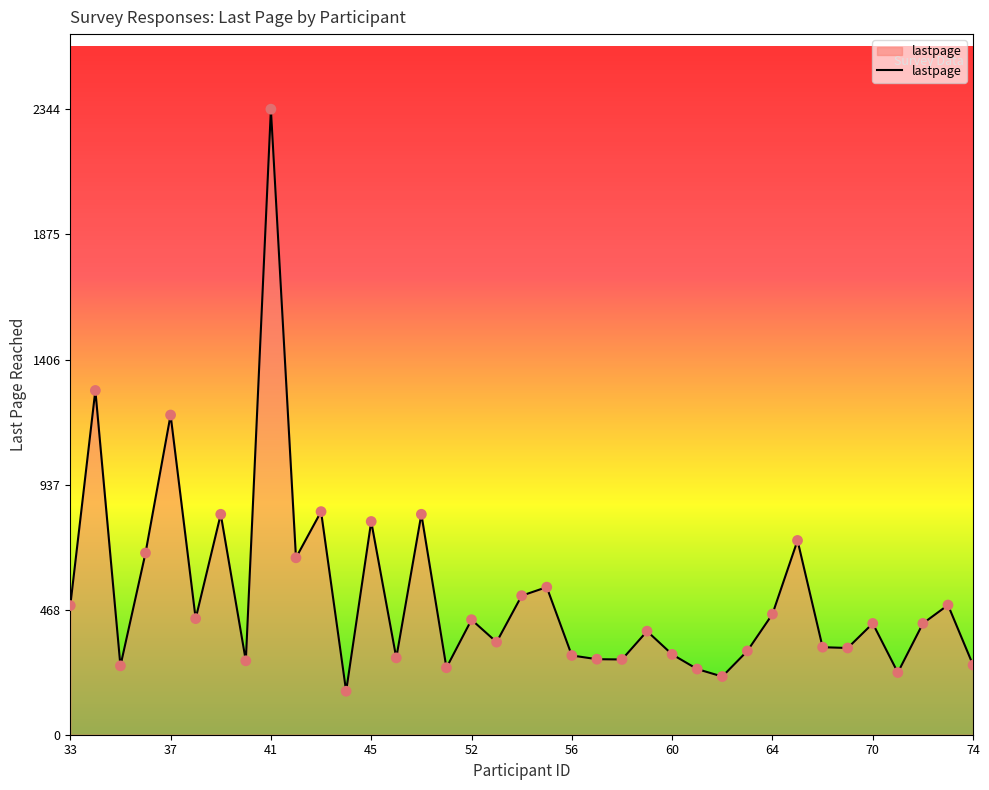

What is the smallest value displayed?

163